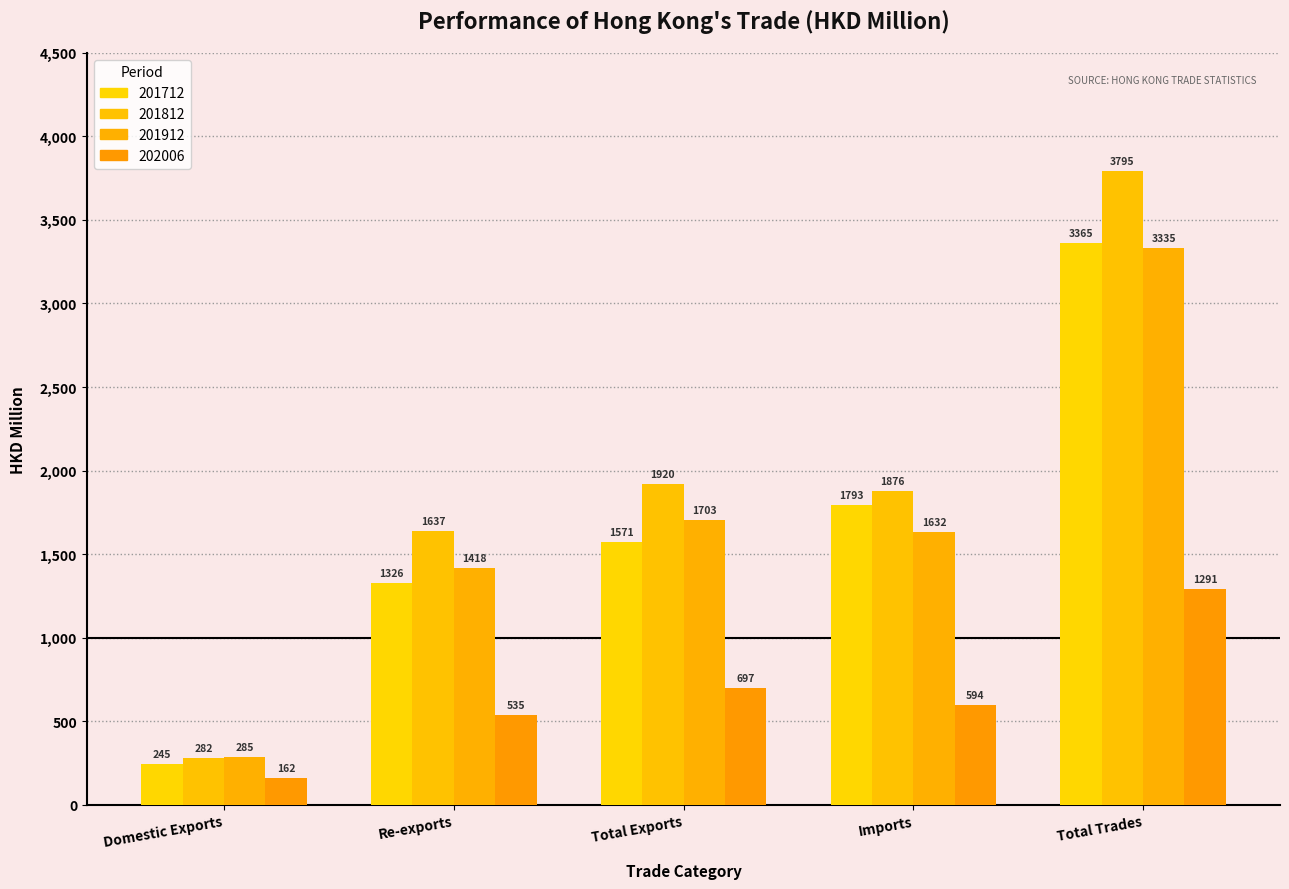

Where is 201712 nearest to the value 1804?

Imports